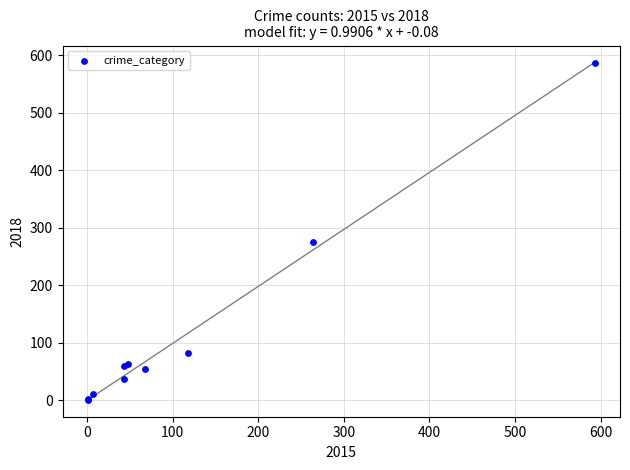

What Y value in the scatter plot is closest to 294?

276